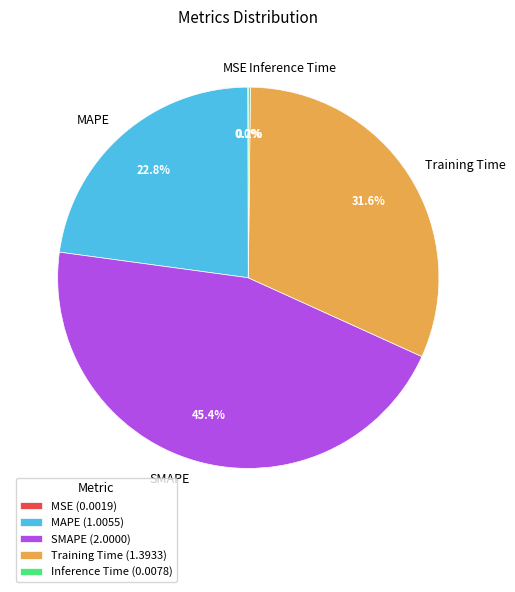

Does any single category account for the majority?

No